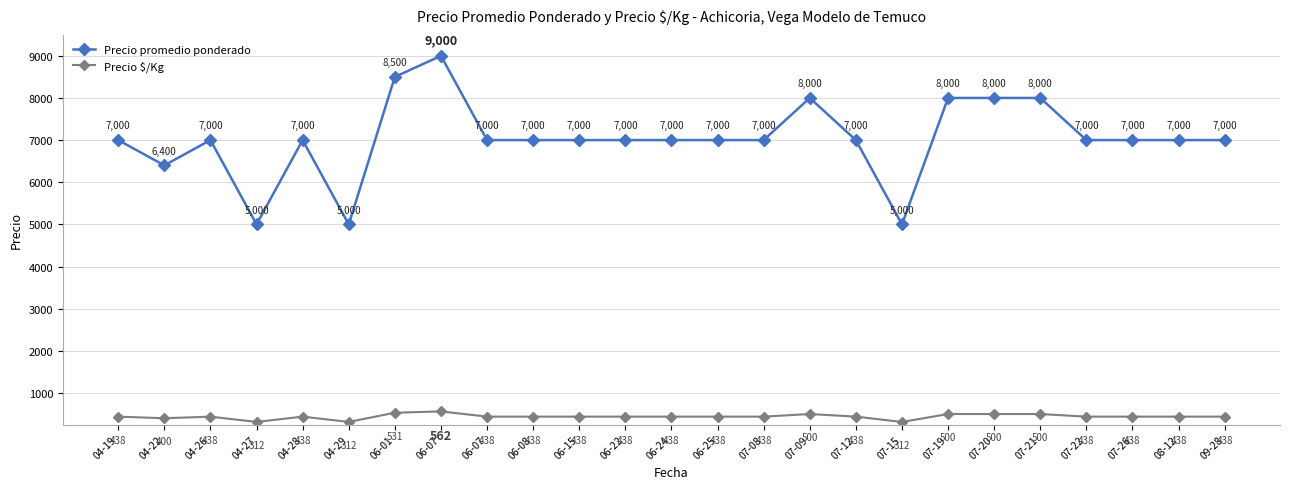

Count the number of categories in the chart.

25